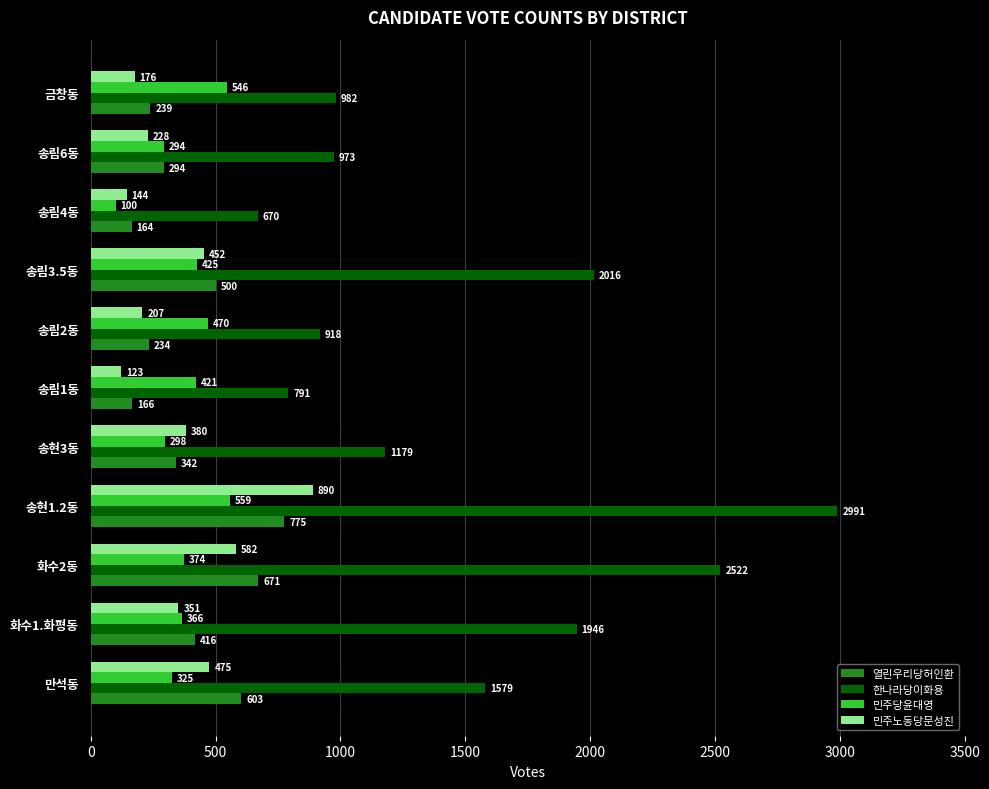

What value does the 열린우리당허인환 series have at 송림2동?

234